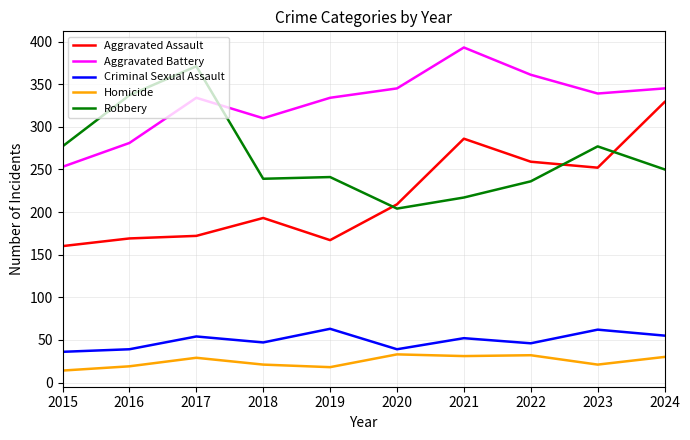

Between 2016 and 2024, which series saw the biggest shift?

Aggravated Assault